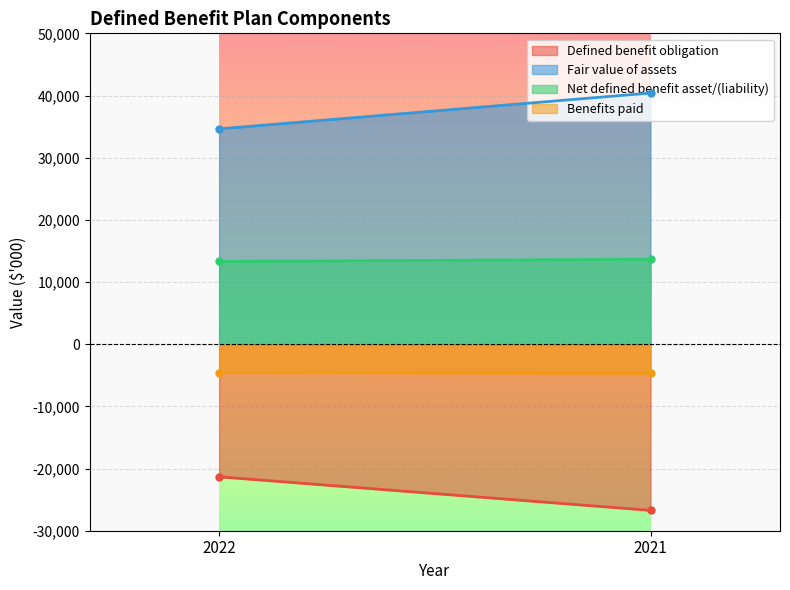

Reading right to left, transcribe all the data shown in this chart.

Defined benefit obligation: -26729	-21328
Fair value of assets: 40398	34631
Net defined benefit asset/(liability): 13669	13303
Benefits paid: -4668	-4579